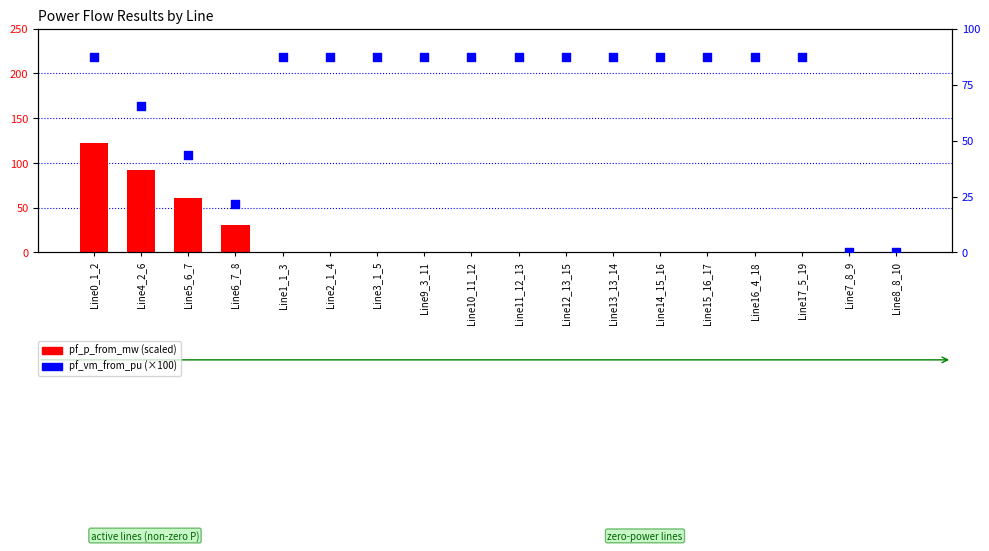

What is the total value across all series at Line4_2_6?

157.5